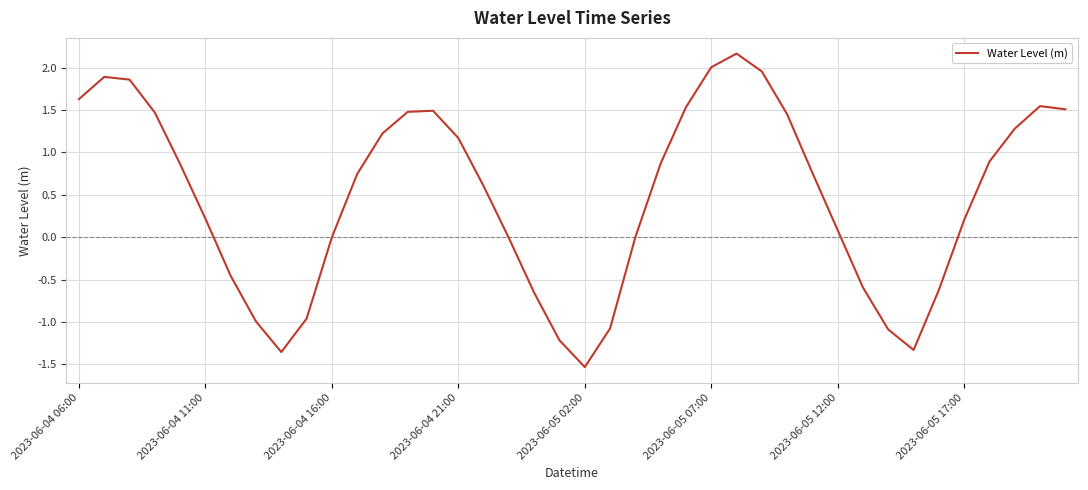

What is the smallest value displayed?

-1.5